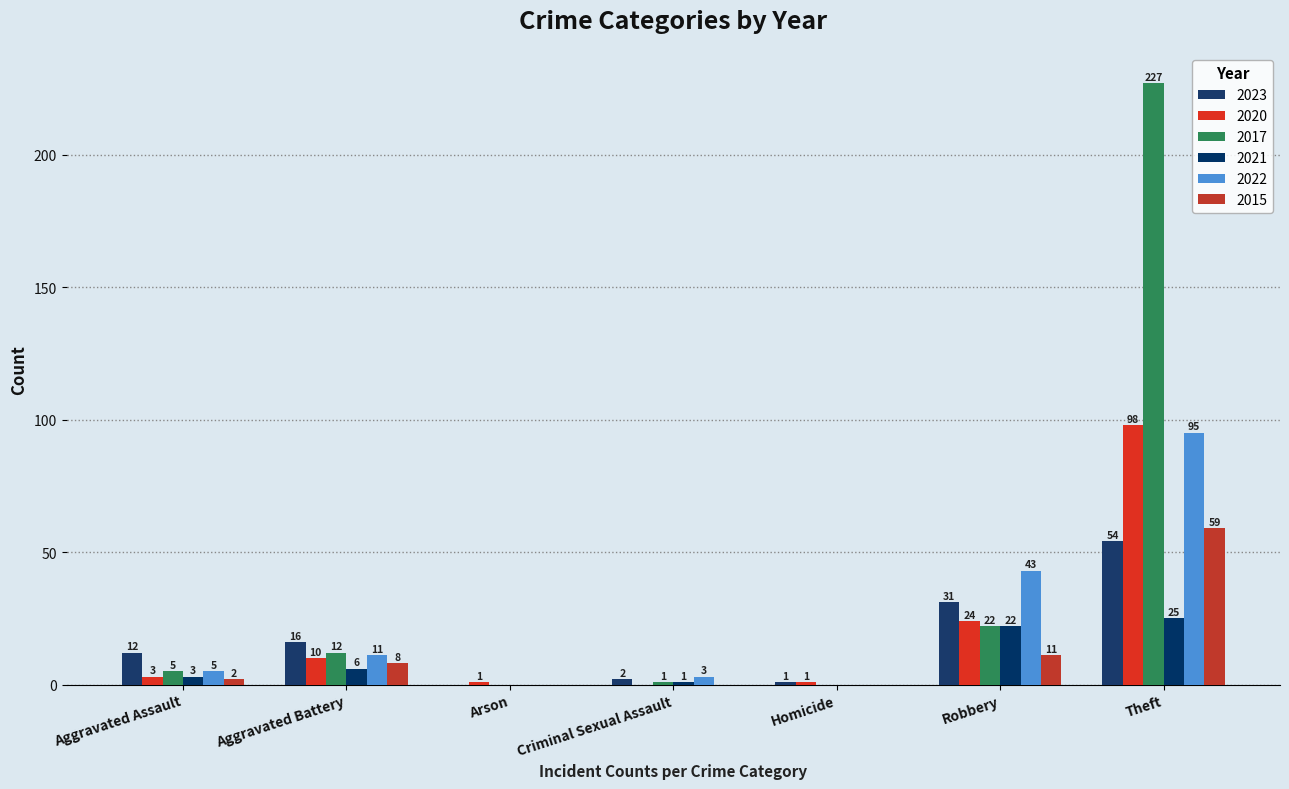

The value of 2022 at Aggravated Battery is 11. True or false?

True